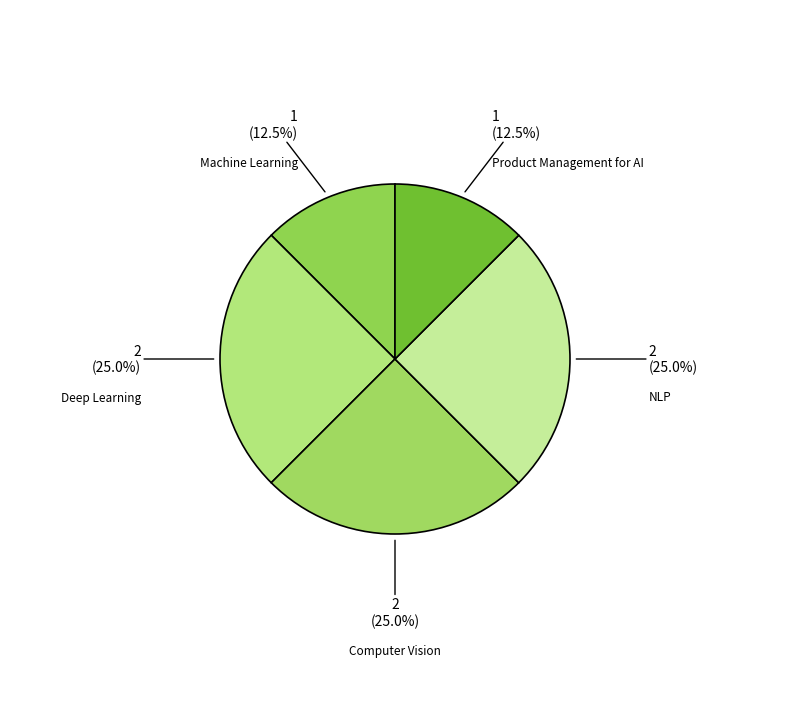

Approximately how many times larger is the value at Computer Vision compared to Machine Learning?

2.0